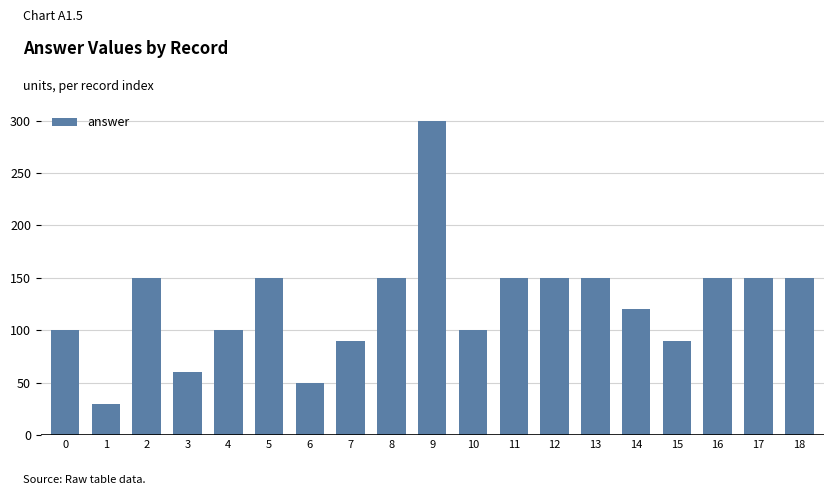

True or false: the data shows 150 at 17.

True